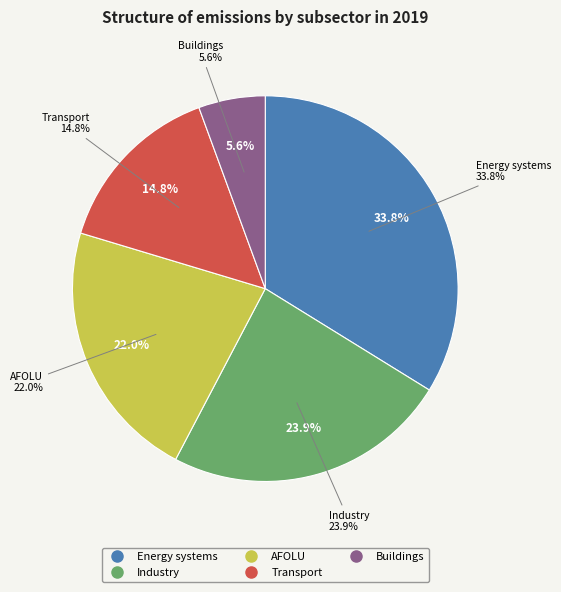

To the nearest percent, what is the combined percentage of AFOLU and Energy systems?

56%